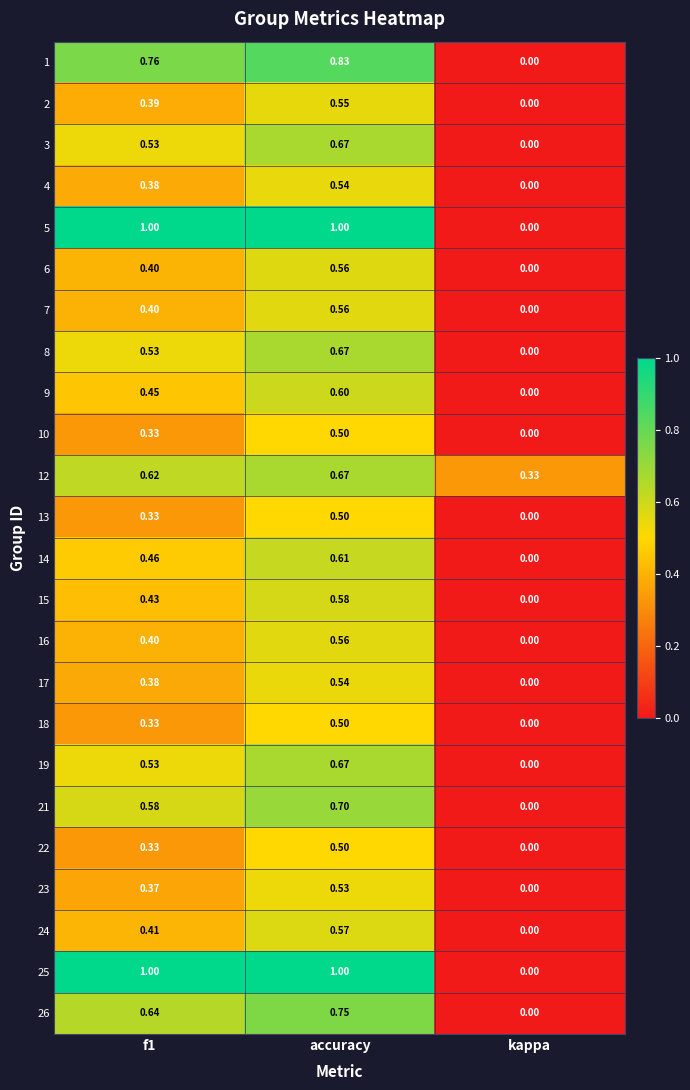

At which category is the sum across all series the highest?

accuracy